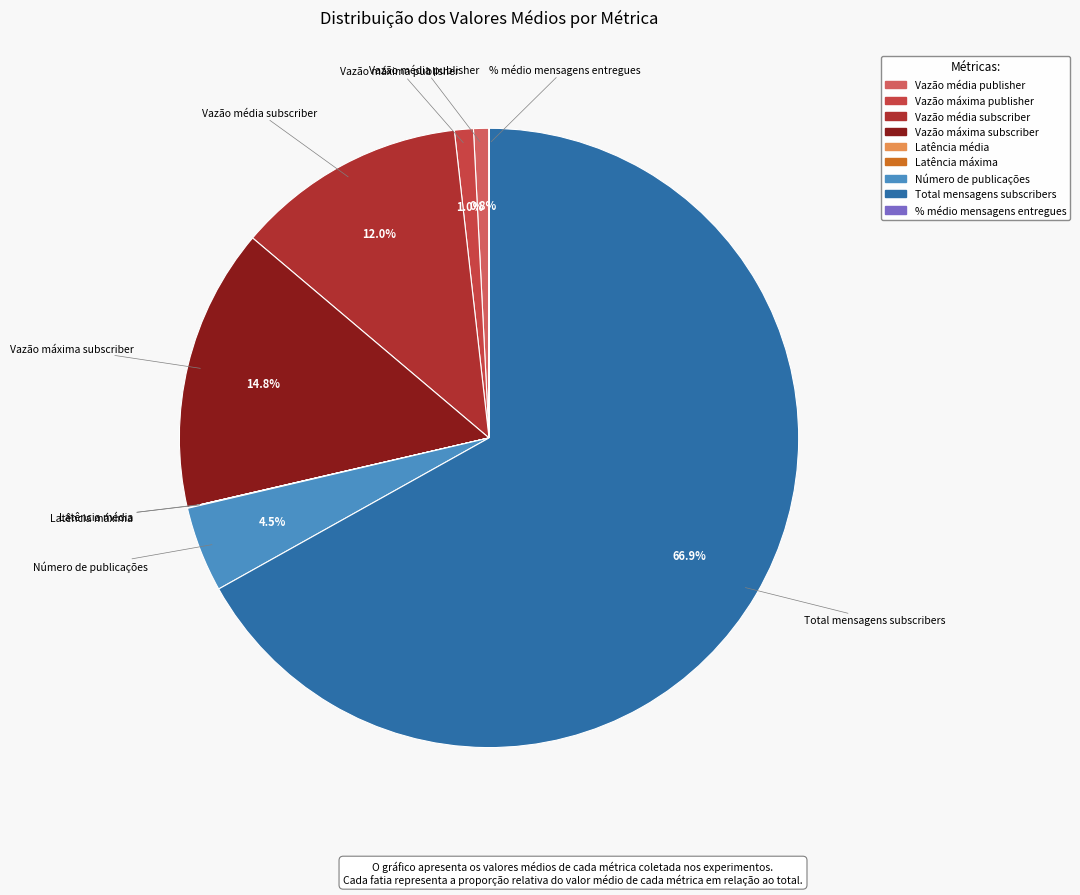

Which slice is the largest?

Total mensagens subscribers